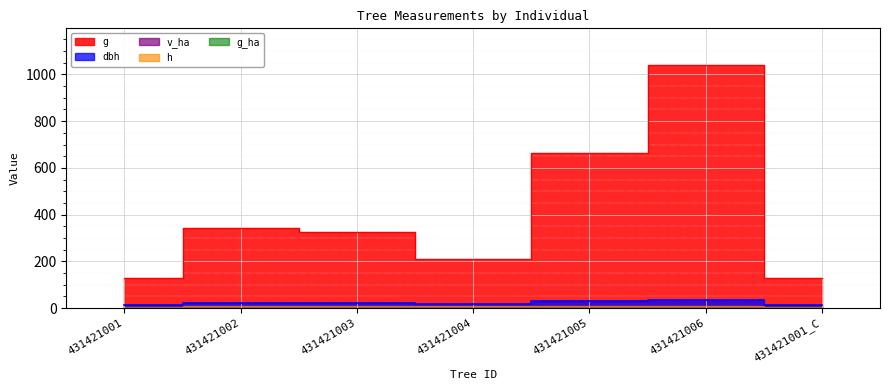

What is the label of the 5th point from the right?

431421003